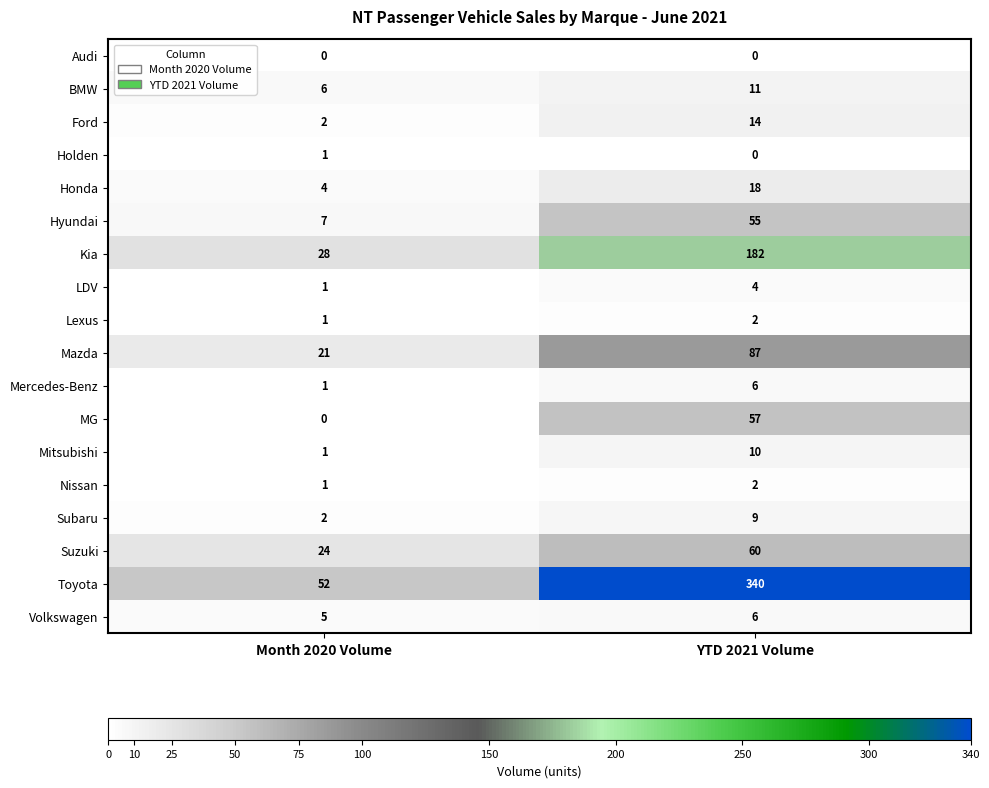

What is the total value across all series at Month 2020 Volume?

157